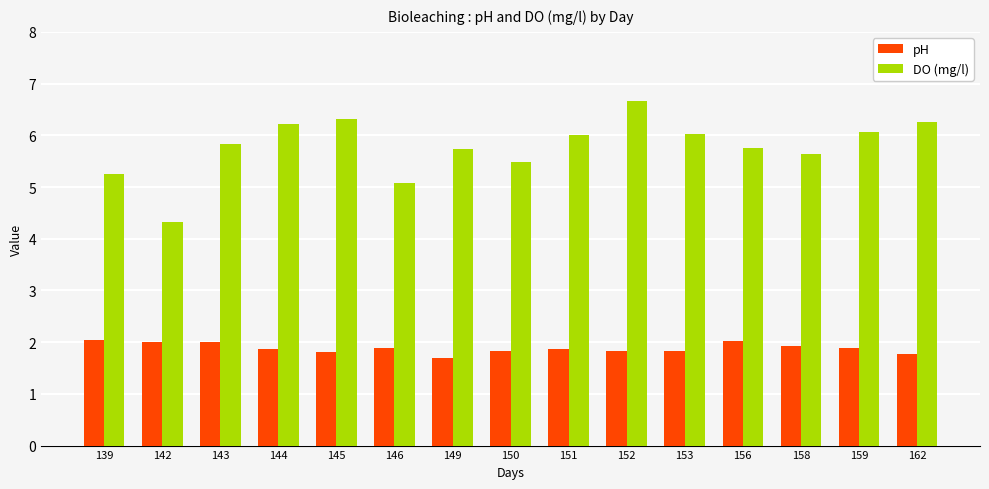

Rank the series by their average value, from highest to lowest.

DO (mg/l), pH